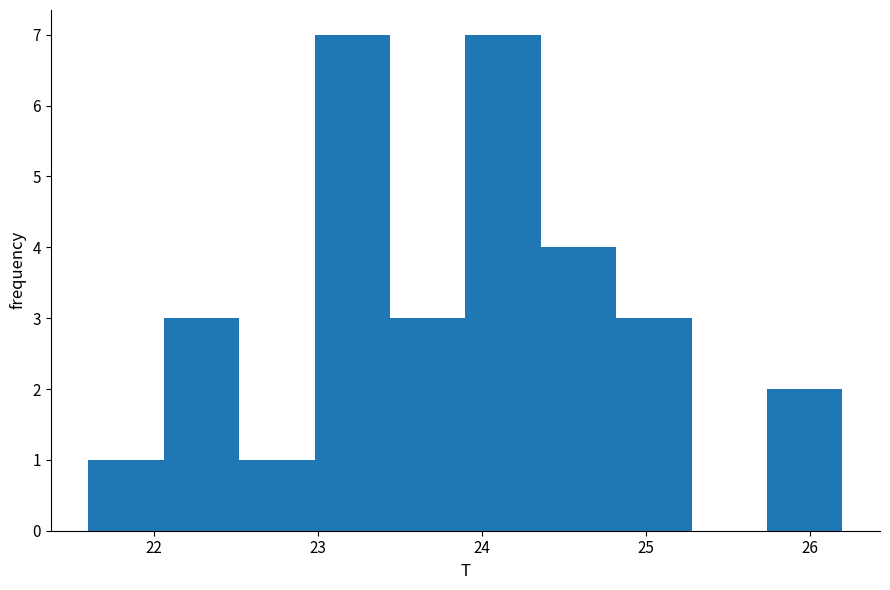

Reading left to right, transcribe this chart: for each bar, give the range it covers on the x-axis and its height. Neither the bar edges nor the heights are printed on the chart, so give them approximately, as read against the axes.

21.60 to 22.06: 1
22.06 to 22.52: 3
22.52 to 22.98: 1
22.98 to 23.44: 7
23.44 to 23.90: 3
23.90 to 24.36: 7
24.36 to 24.82: 4
24.82 to 25.28: 3
25.28 to 25.74: 0
25.74 to 26.20: 2